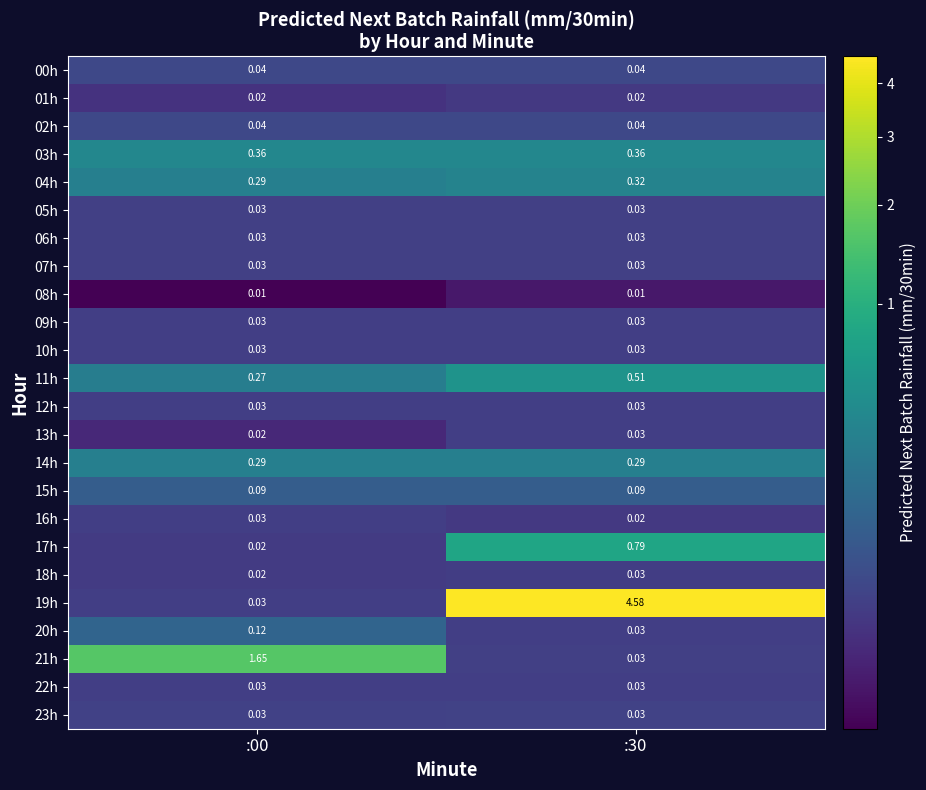

Is the value of 14h at :00 greater than the value of 17h at :00?

Yes